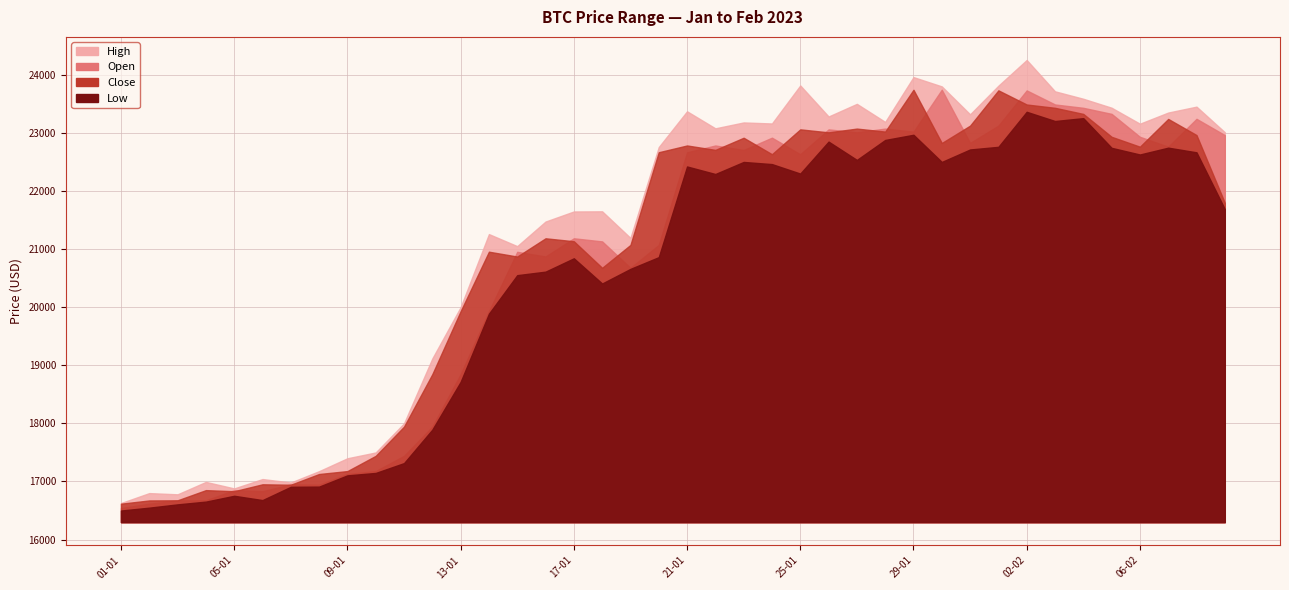

How many values in the low series exceed 21688?

19